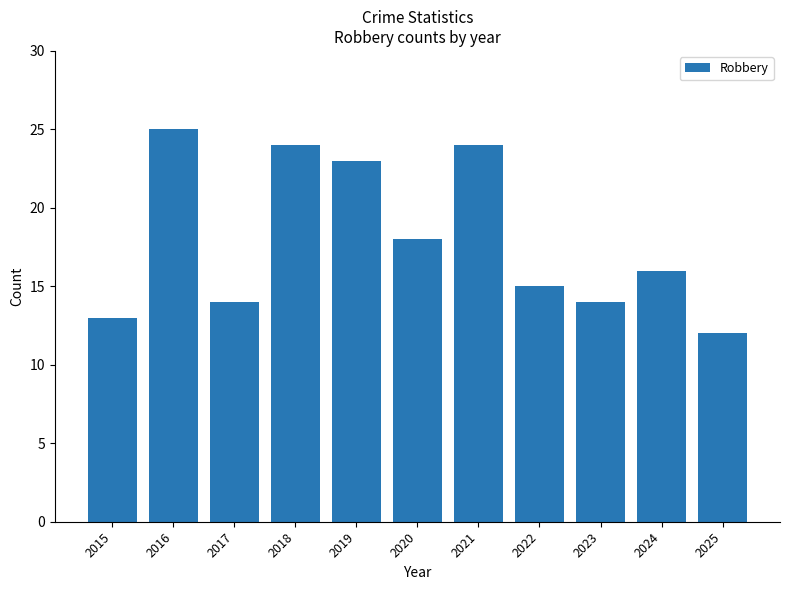

What is the difference between the values at 2025 and 2015?

1